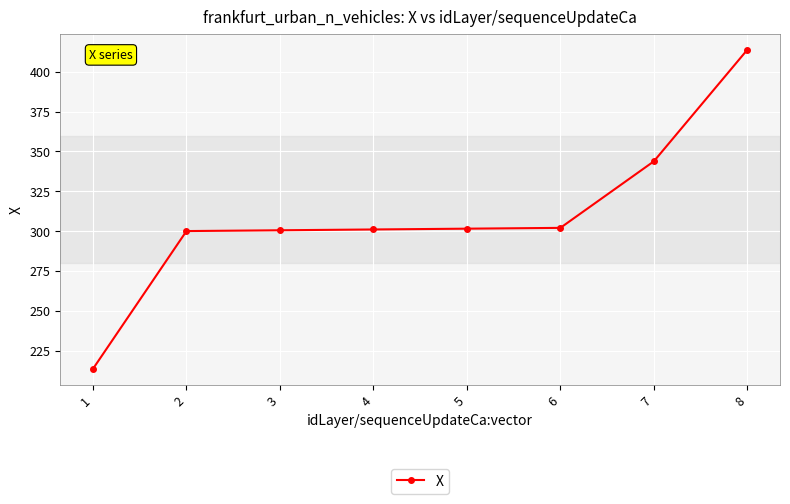

How many data points does each series have?

8